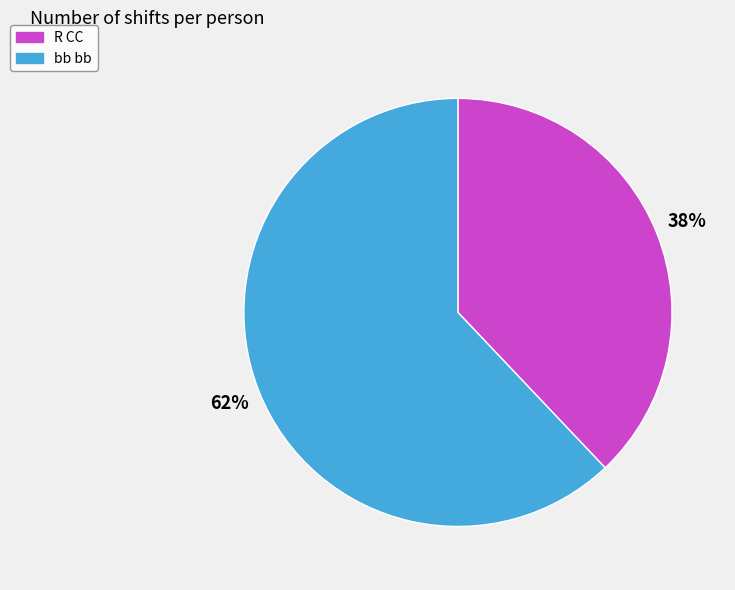

To the nearest percent, what is the difference between the bb bb and R CC slice percentages?

24%